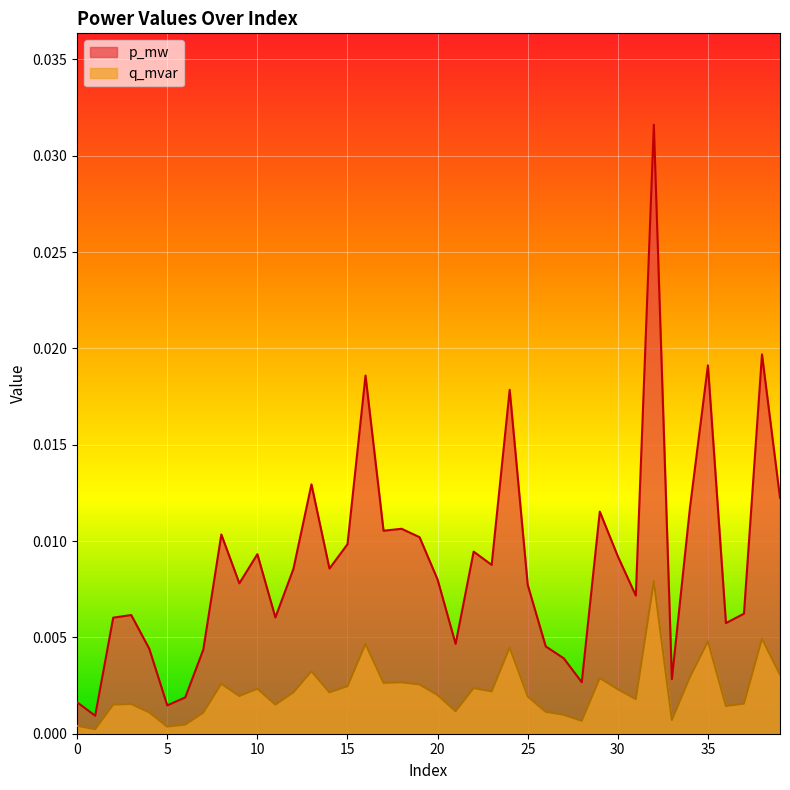

True or false: q_mvar and p_mw intersect in this chart.

False